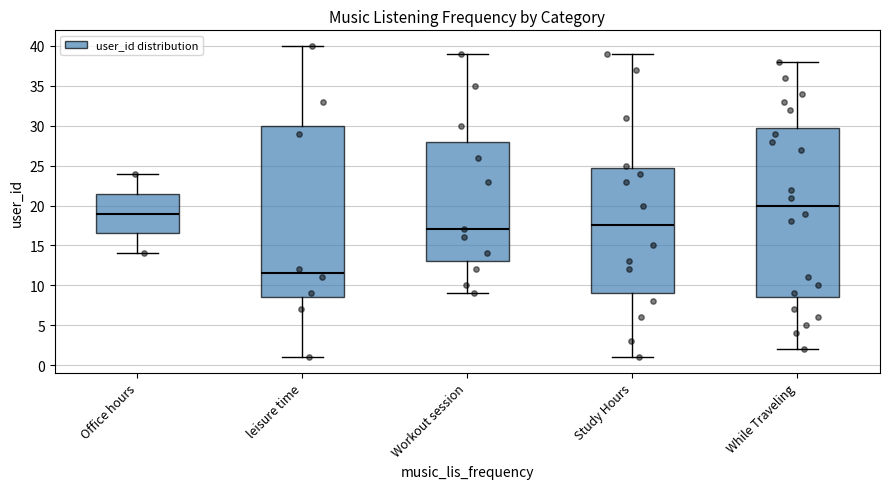

Where does the upper whisker of the box for Workout session end on the y-axis? The values are not printed on the chart, so give them approximately, as read against the axis.

39.0